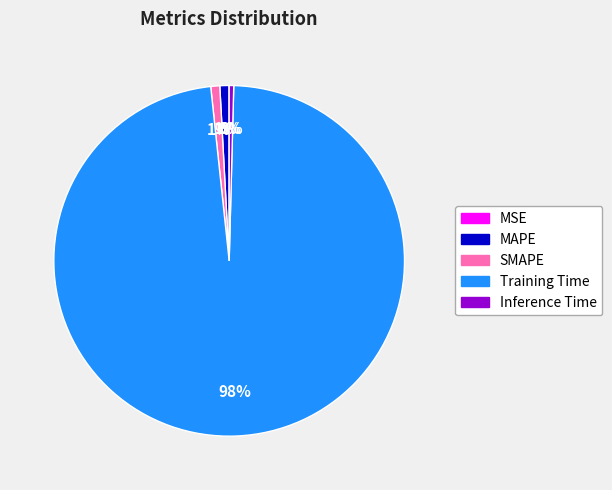

Combined, do MAPE and SMAPE account for over 50%?

No